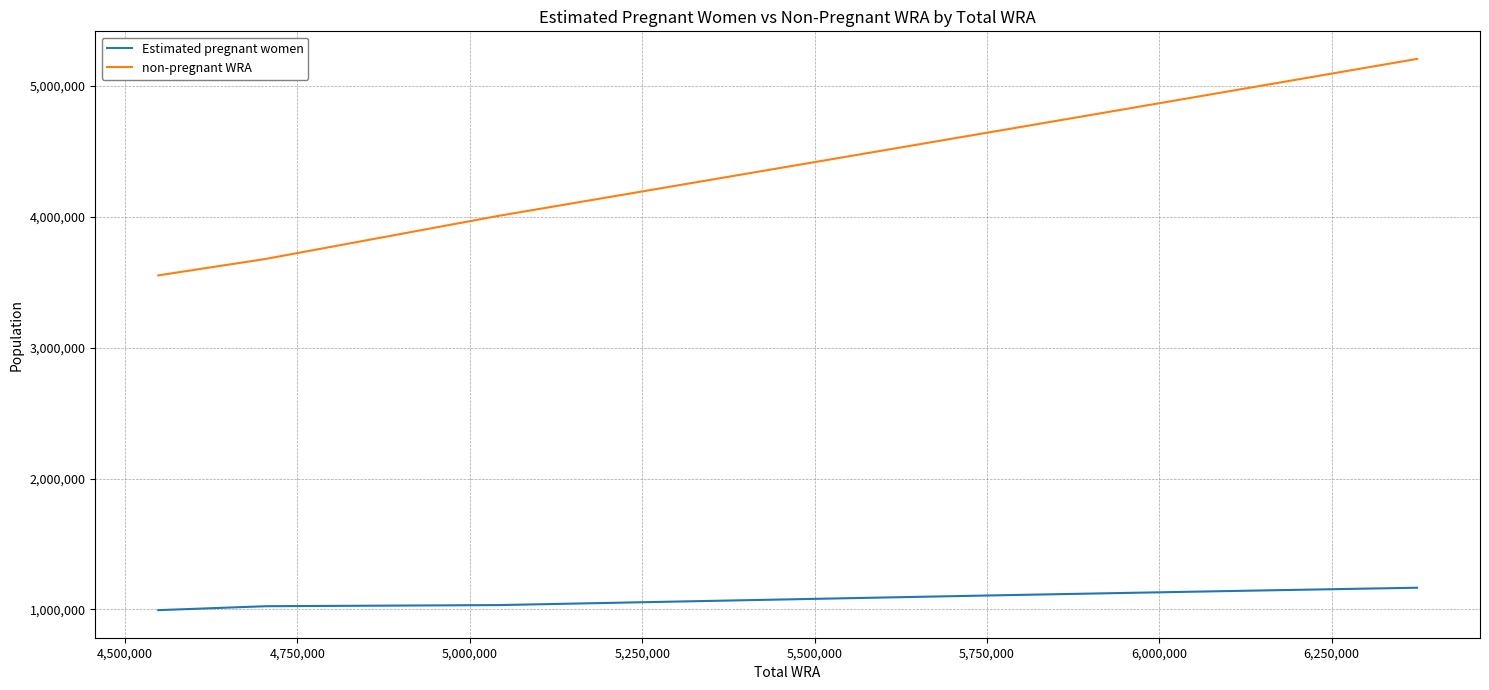

Which series has the largest total across all categories?

non-pregnant WRA